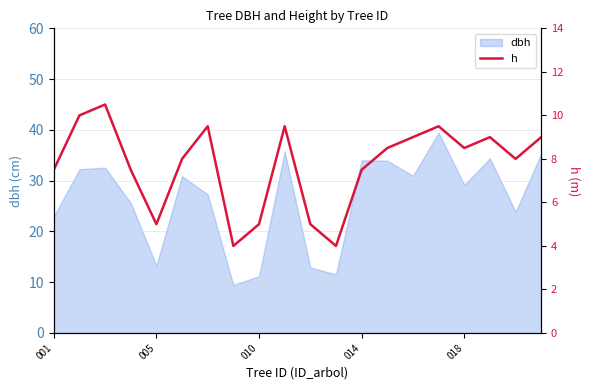

What is the maximum value for dbh?

39.5